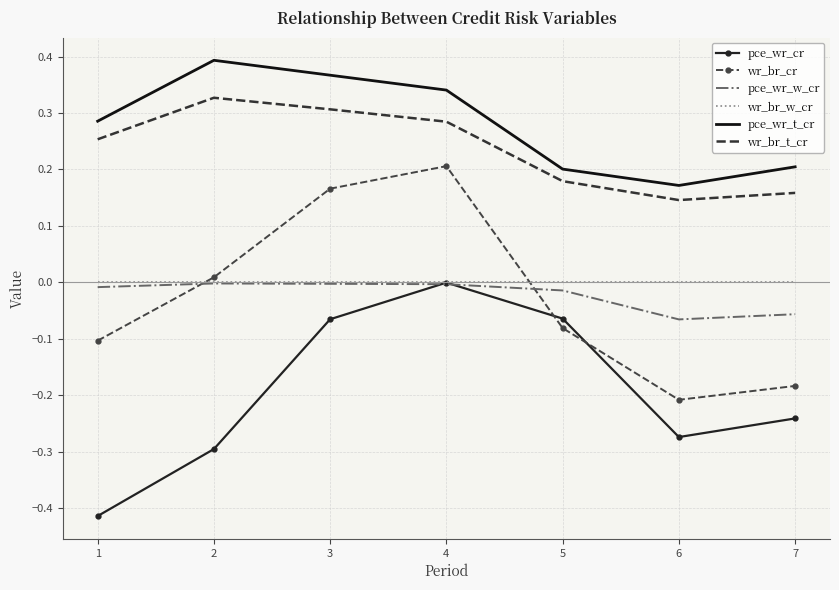

Where is the first local minimum for pce_wr_t_cr?

6